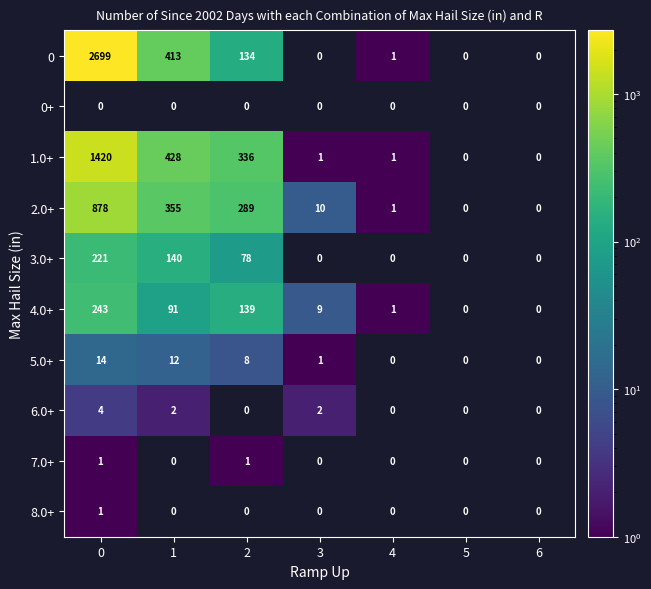

How many categories are shown in the chart?

7